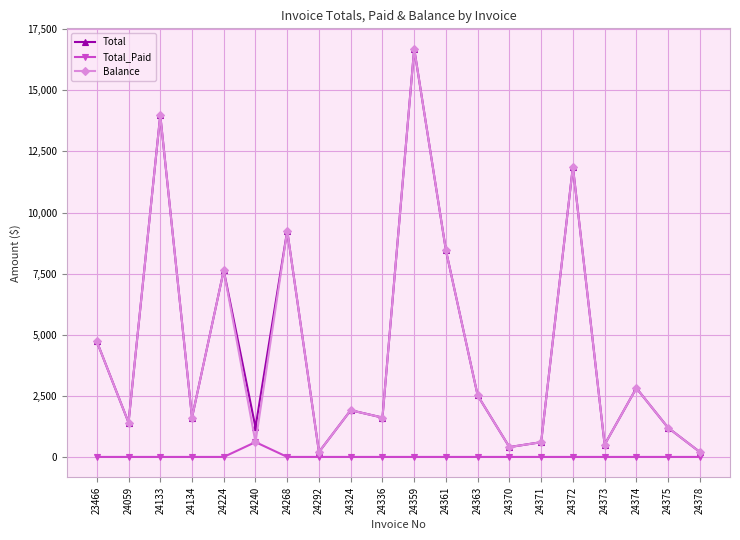

What is the value of the Total point at the 11th from the left?

16700.1